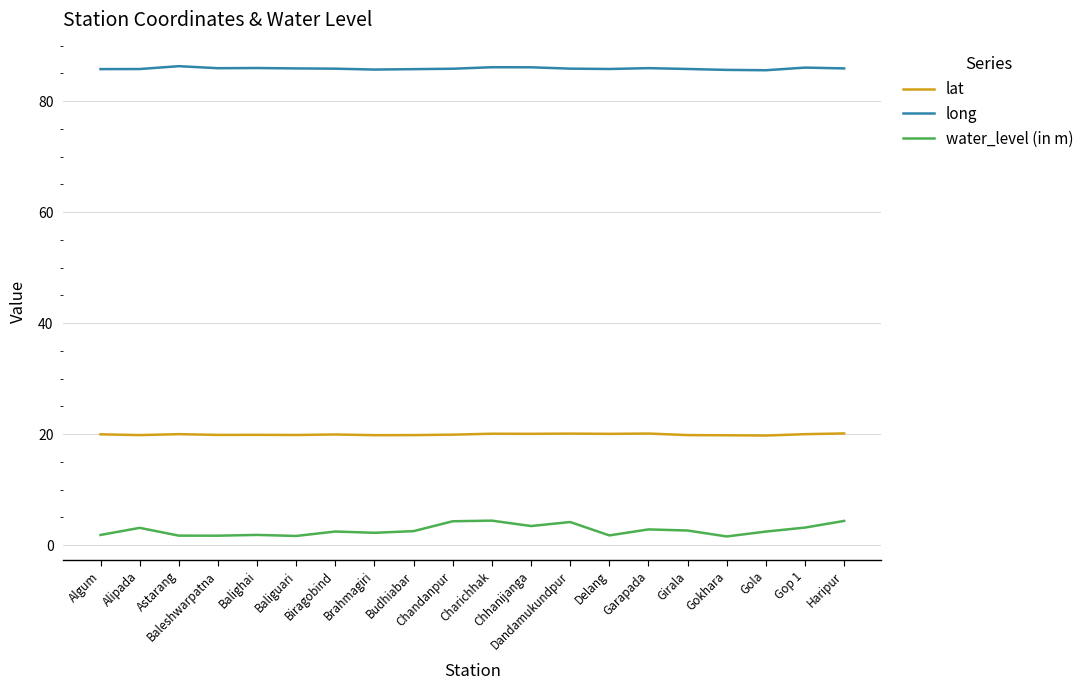

What is the sum of the long values at Baliguari and Astarang?

172.1